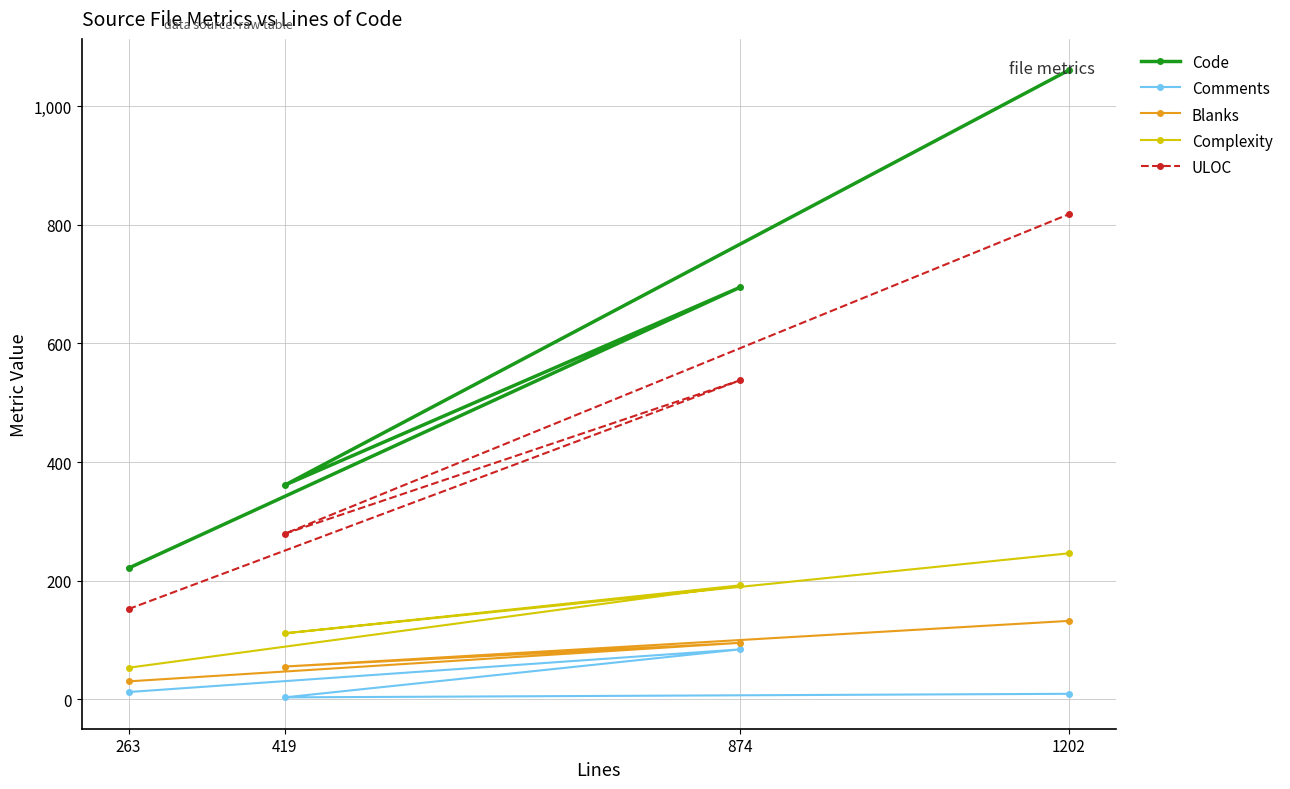

What position from the left is 263?

1